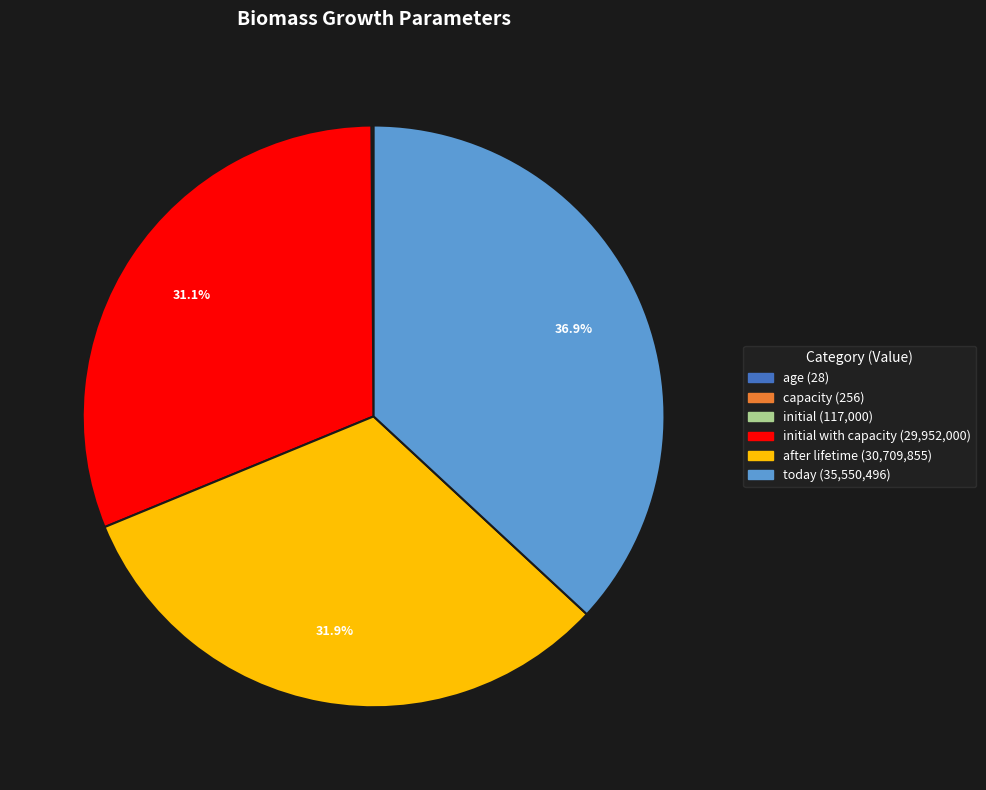

Does any single category account for the majority?

No